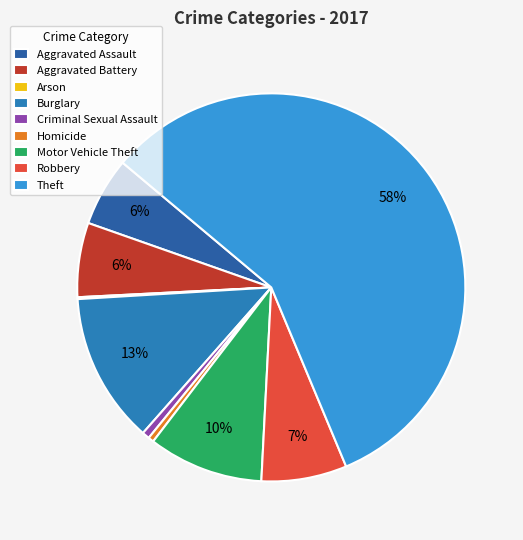

What is the change in value from Burglary to Homicide?

-78